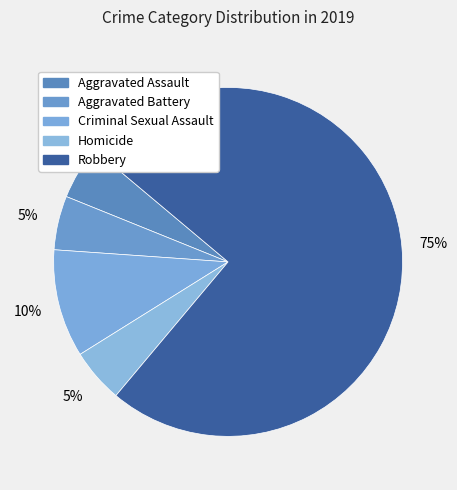

To the nearest percent, what is the average slice percentage?

20%